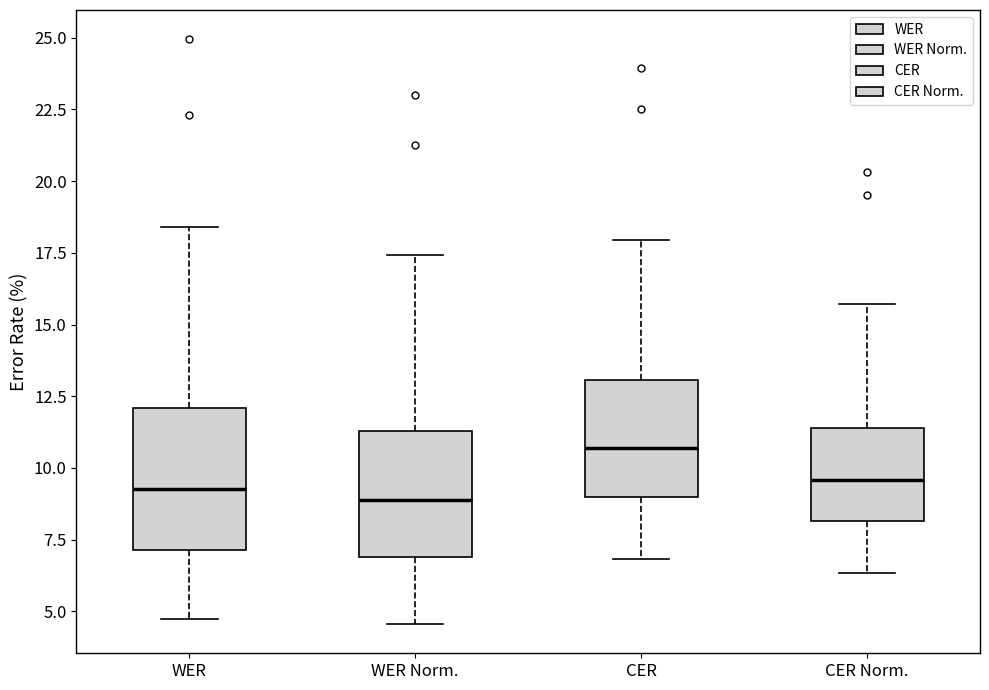

Reading left to right, read every box against the y-axis: the position of its median line, the range the box covers, and the ends of its whiskers. The values are not printed on the chart, so give them approximately, as read against the axis.

WER: median 9.5, box 7.0 to 12.0, whiskers 4.5 to 18.5
WER Norm.: median 9.0, box 7.0 to 11.5, whiskers 4.5 to 17.5
CER: median 10.5, box 9.0 to 13.0, whiskers 7.0 to 18.0
CER Norm.: median 9.5, box 8.0 to 11.5, whiskers 6.5 to 15.5